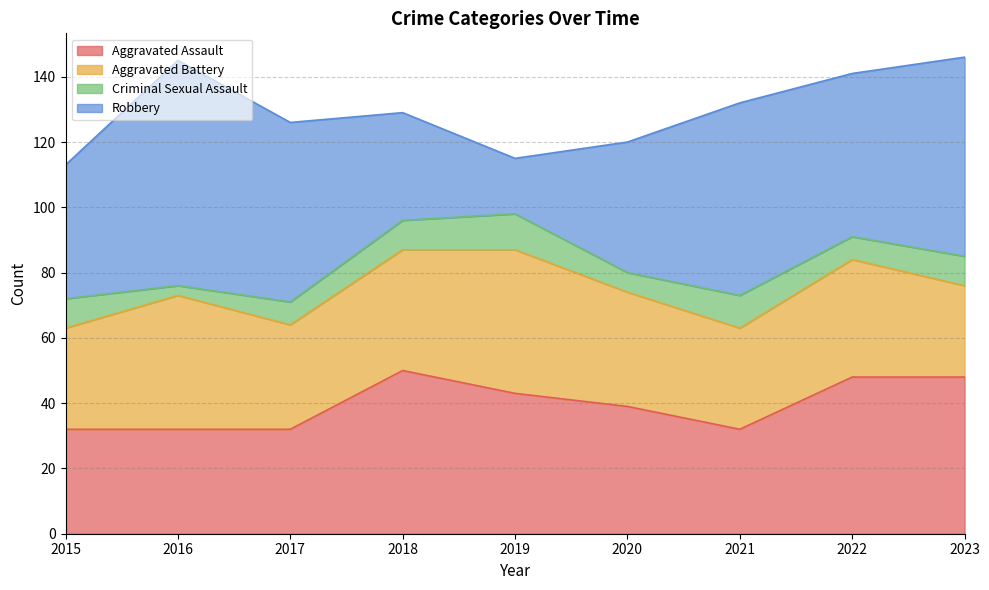

Reading right to left, list all the values displayed in this chart.

Aggravated Assault: 48	48	32	39	43	50	32	32	32
Aggravated Battery: 28	36	31	35	44	37	32	41	31
Criminal Sexual Assault: 9	7	10	6	11	9	7	3	9
Robbery: 61	50	59	40	17	33	55	69	41